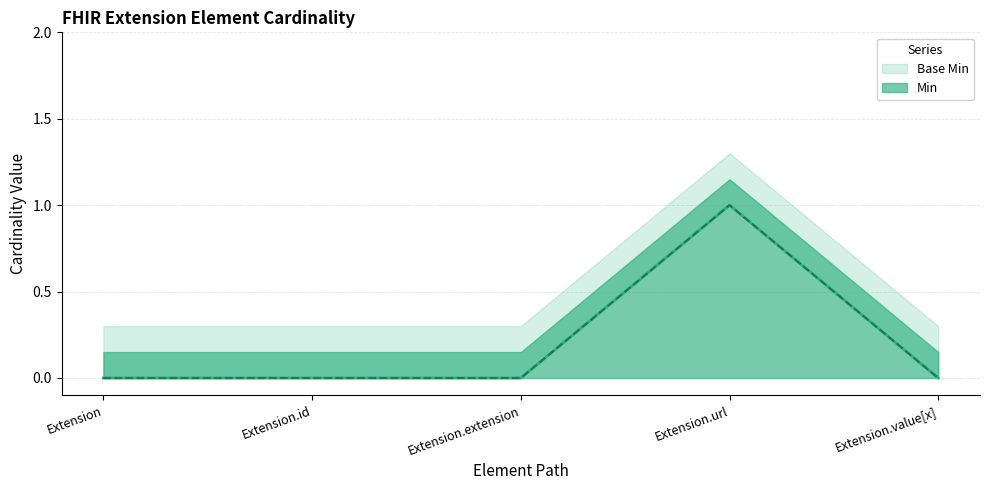

What position from the right is Extension.extension?

3